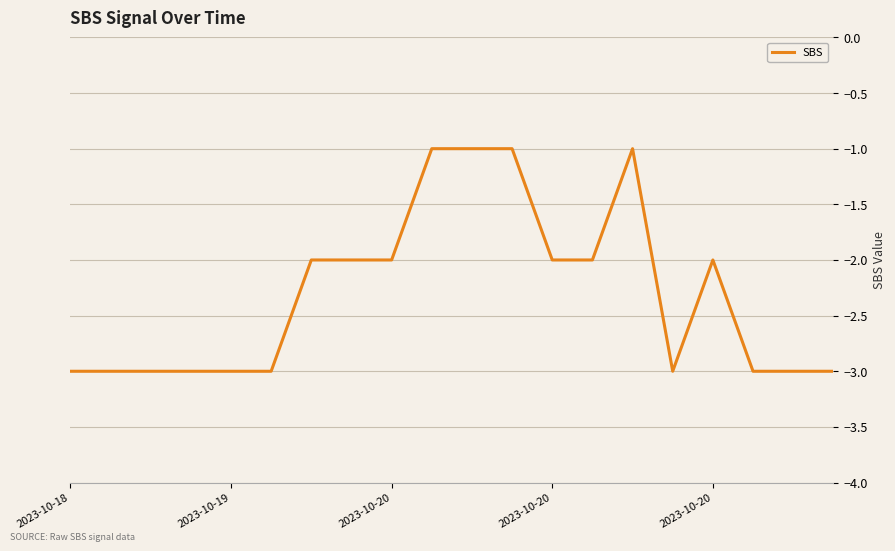

What is the smallest value displayed?

-3